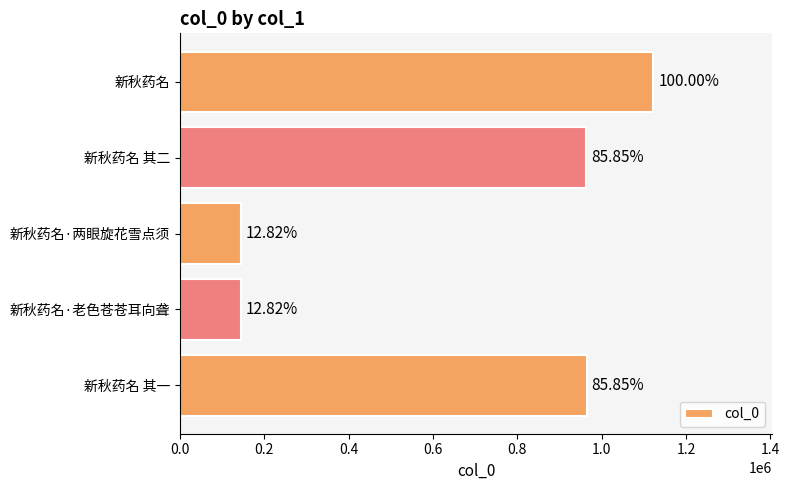

How many bars are there in total?

5